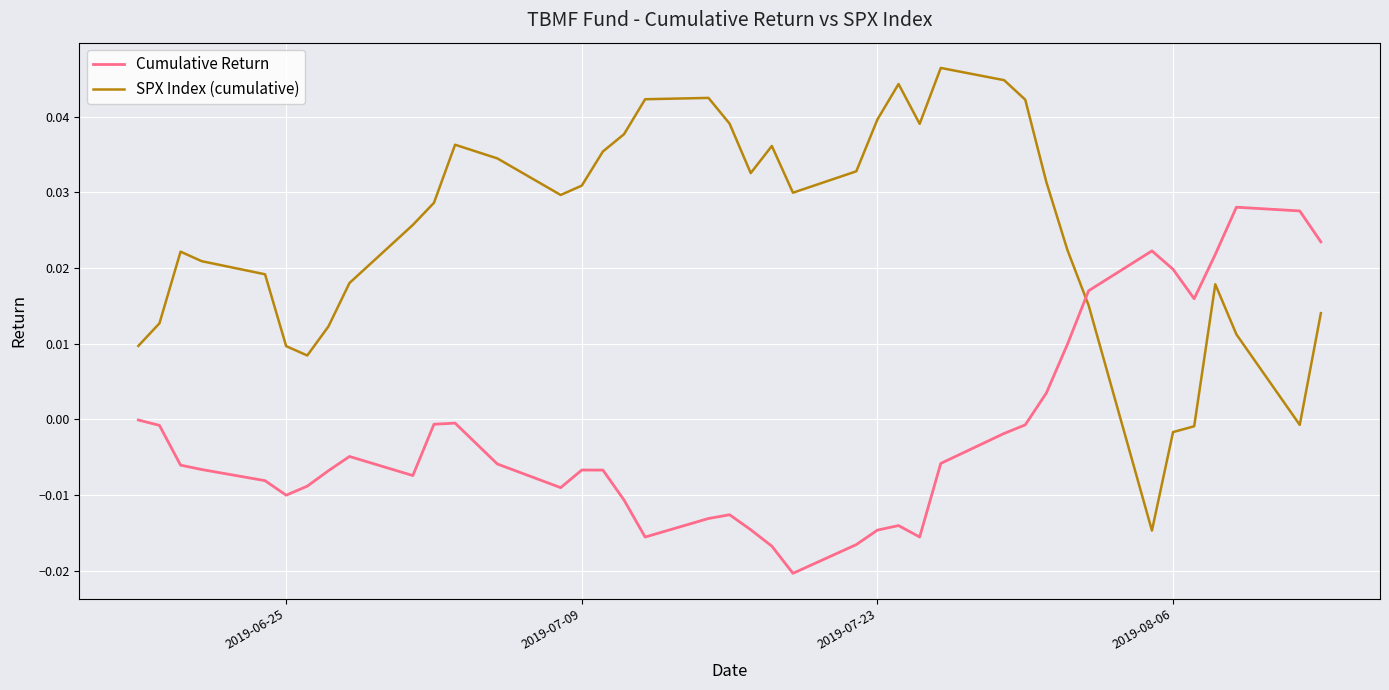

At how many categories does at least one series exceed 0?

40